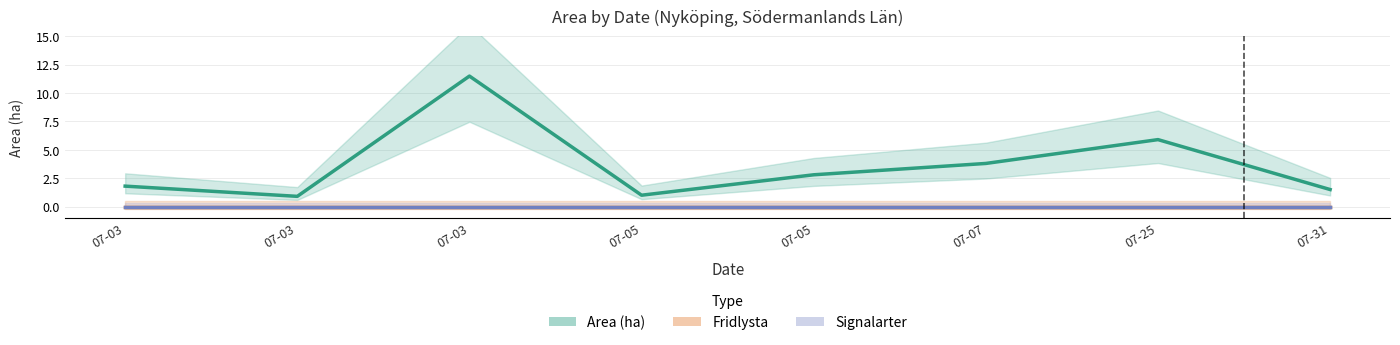

True or false: Signalarter and Area (ha) intersect in this chart.

False